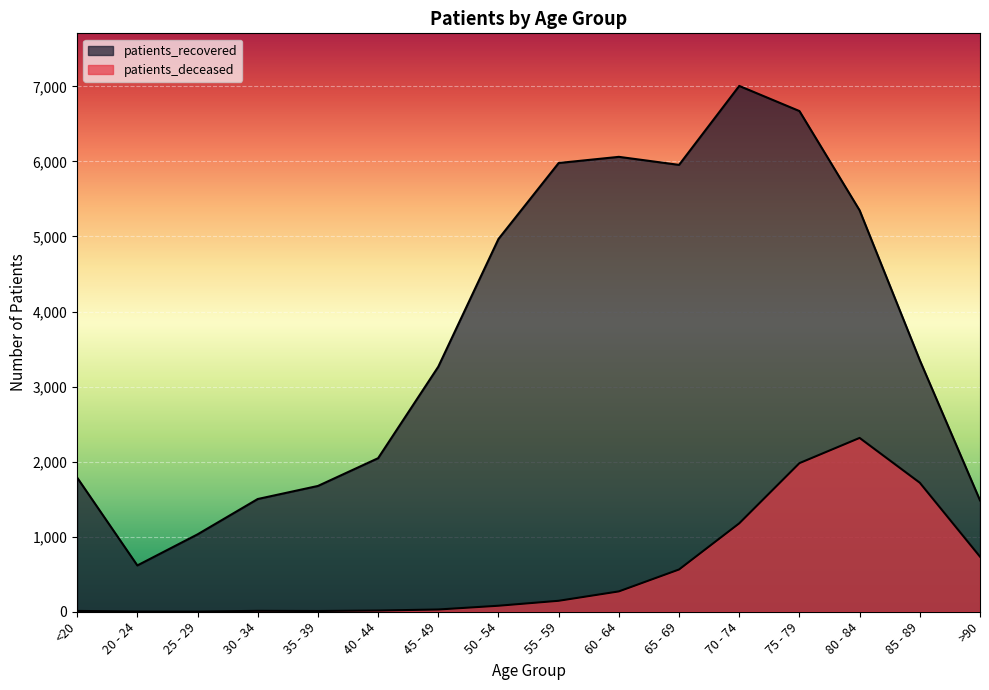

What is the label of the 1st point from the right?

>90